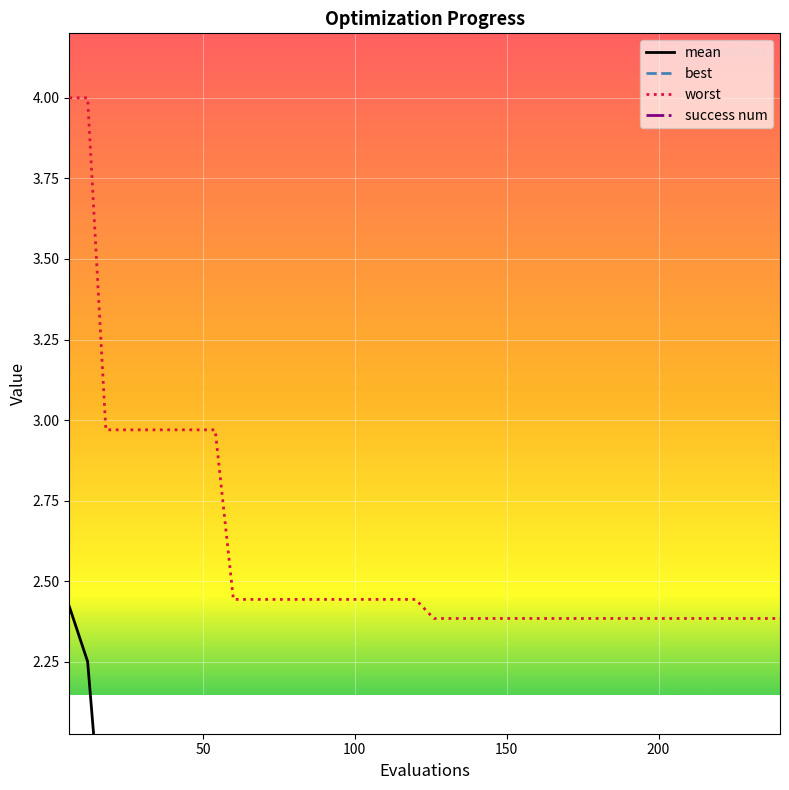

What is the maximum value for worst?

4.0